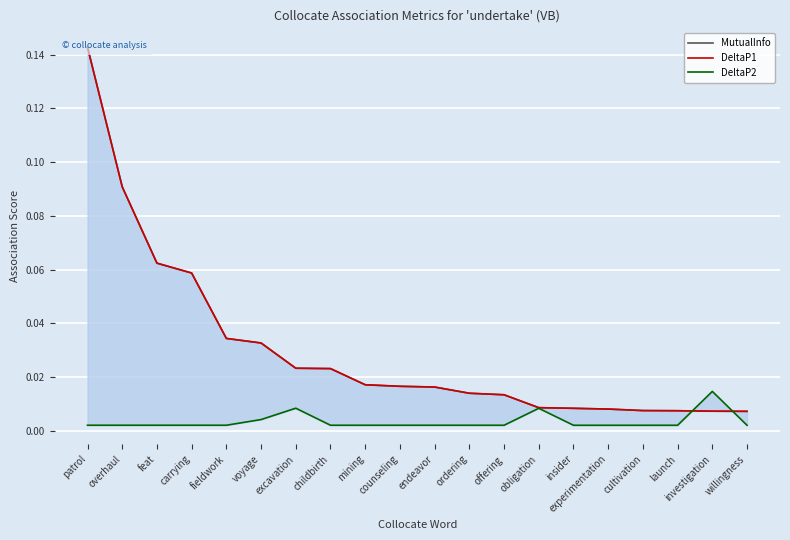

Does the chart display data point markers on the line(s)?

No